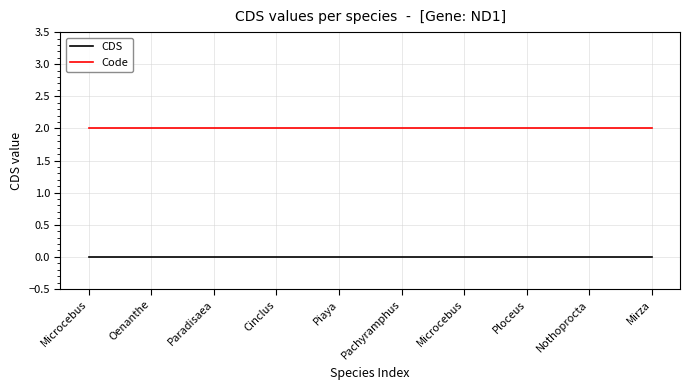

Is this an area chart (filled region under the line)?

No